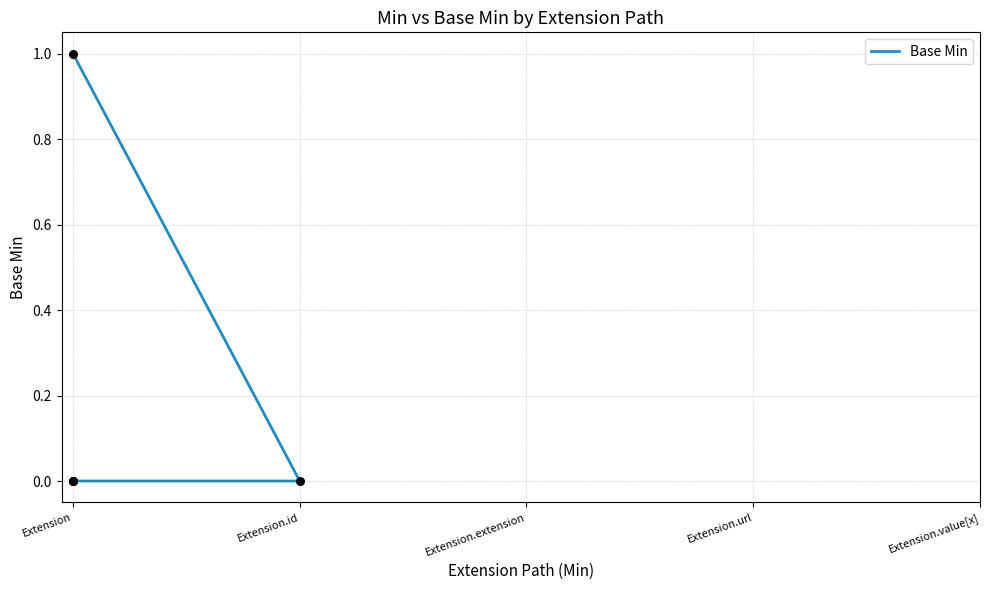

Which has a higher value, Extension.id or Extension?

Extension